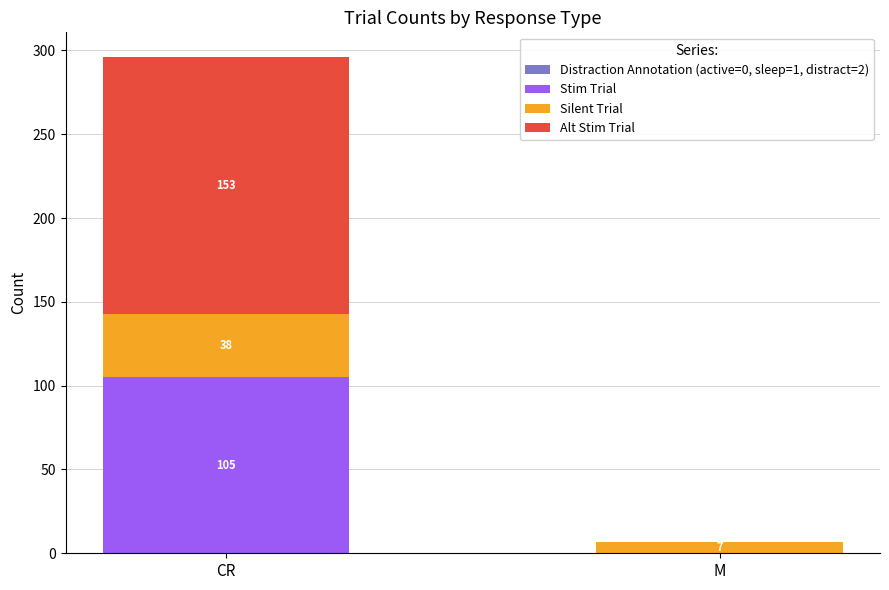

What is the sum of all Stim Trial values?

105